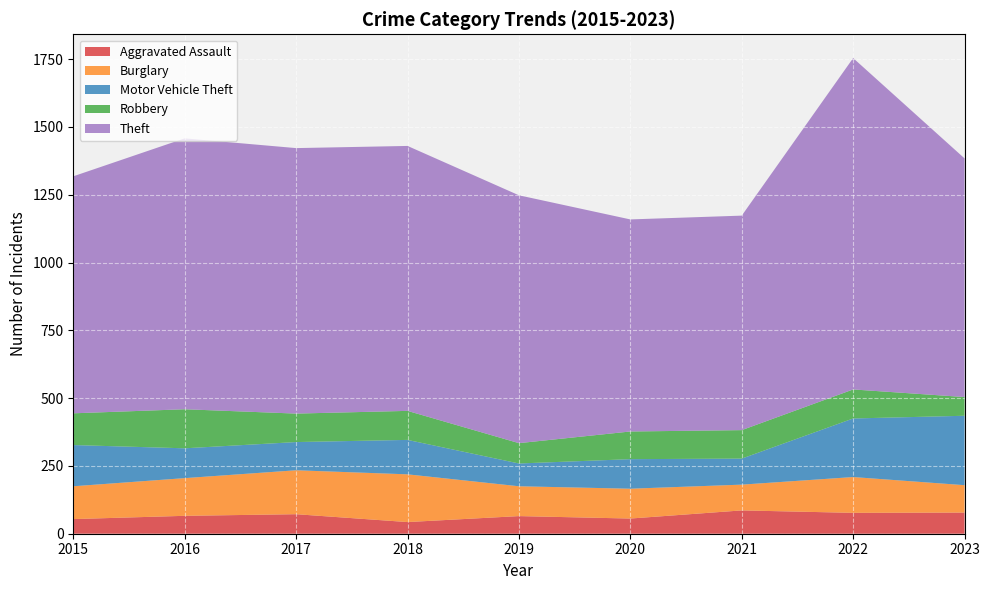

Reading left to right, extract all data points from this chart.

Aggravated Assault: 54	66	72	43	65	56	86	77	78
Burglary: 121	139	162	176	110	110	95	132	101
Motor Vehicle Theft: 152	110	104	127	84	109	96	216	256
Robbery: 117	144	105	107	75	102	105	107	69
Theft: 874	999	979	977	914	782	791	1222	880